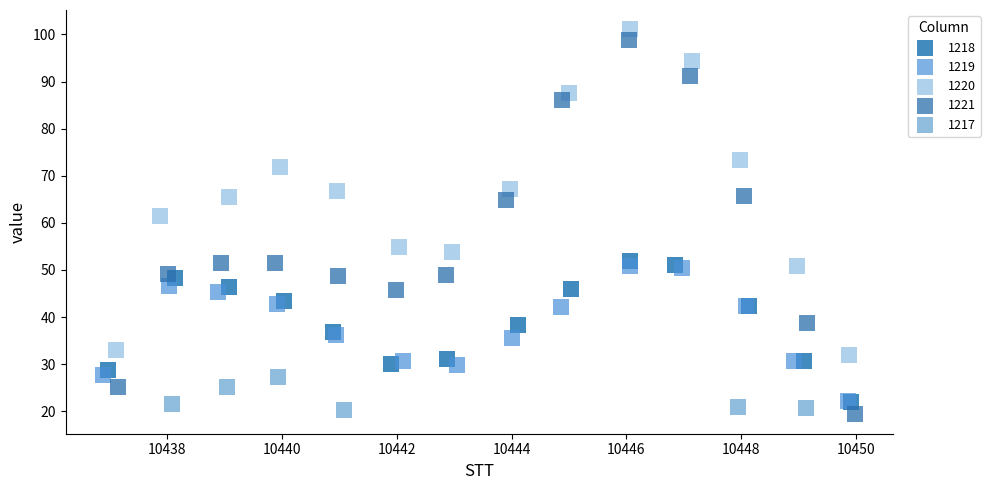

Which series has the largest Y range (max minus min)?

1221